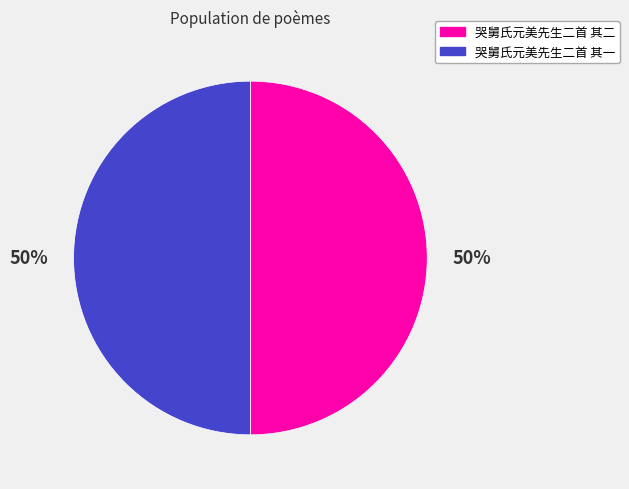

What is the ratio of the value at 哭舅氏元美先生二首 其一 to the value at 哭舅氏元美先生二首 其二?

1.0